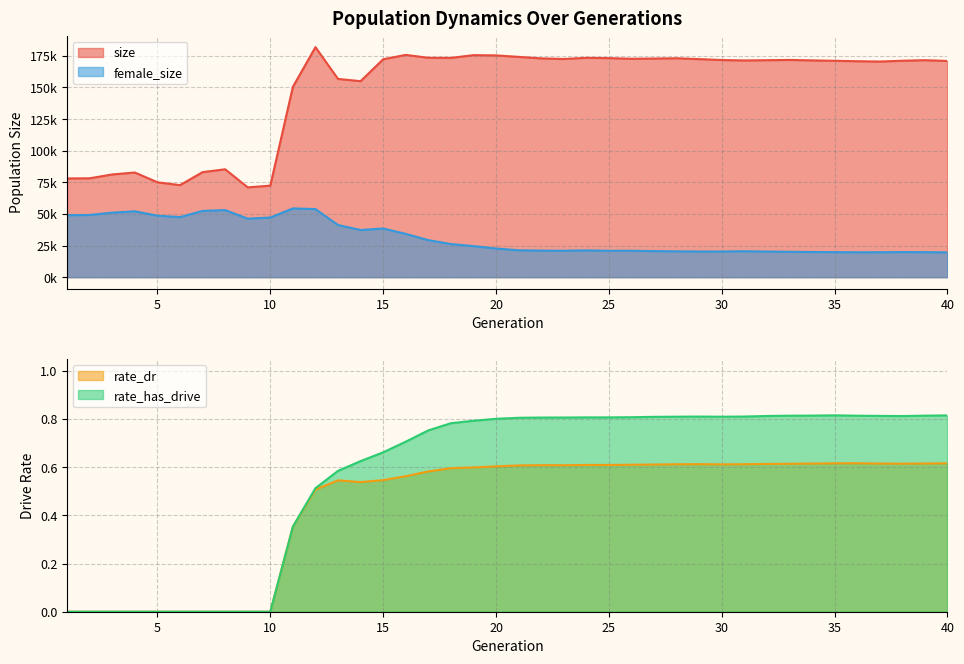

What is the difference between the second highest and second lowest values in the size series?

103400.0